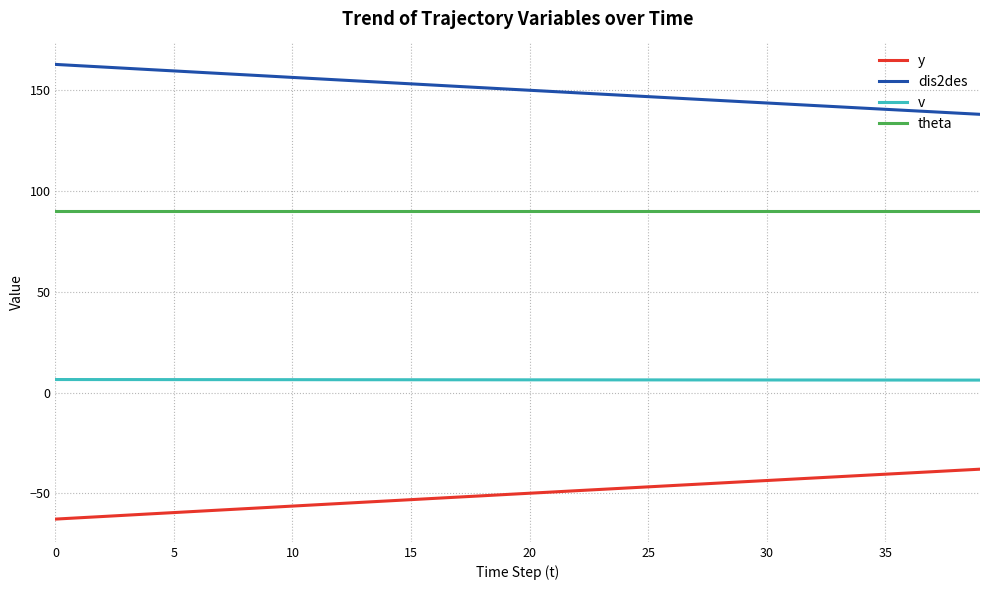

True or false: v and theta intersect in this chart.

False